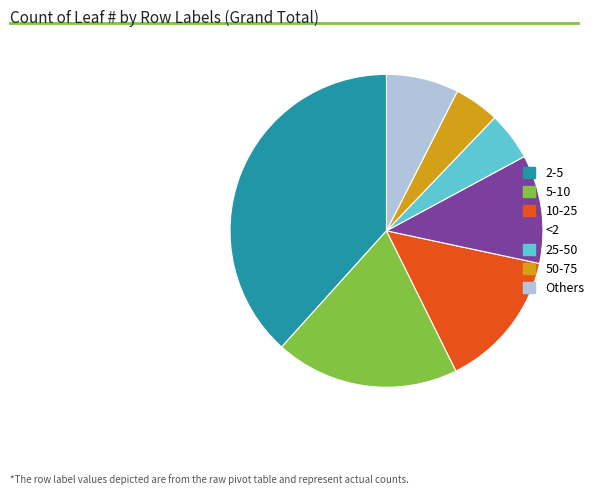

Which slice is the largest?

2-5